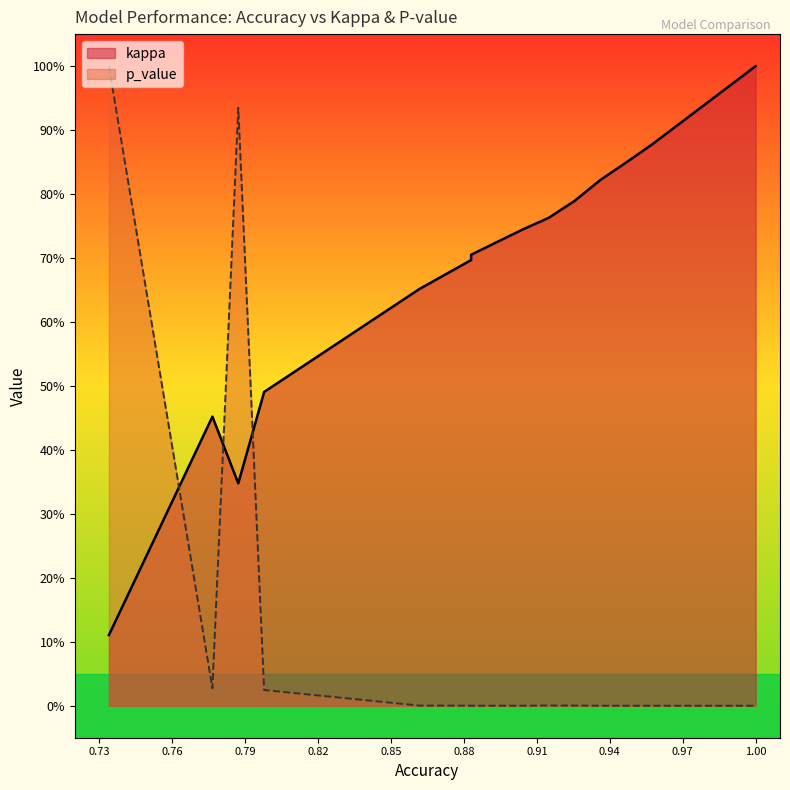

Does the chart have visible grid lines?

No